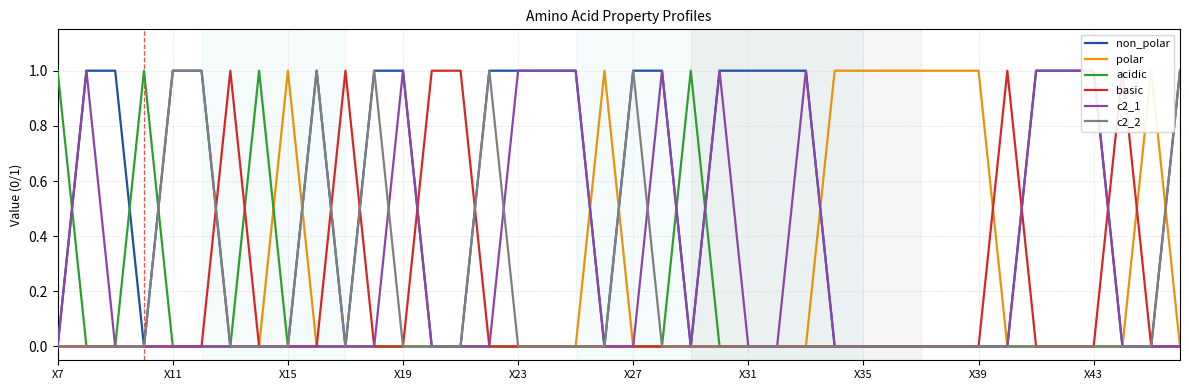

How many values in non_polar are above zero?

21